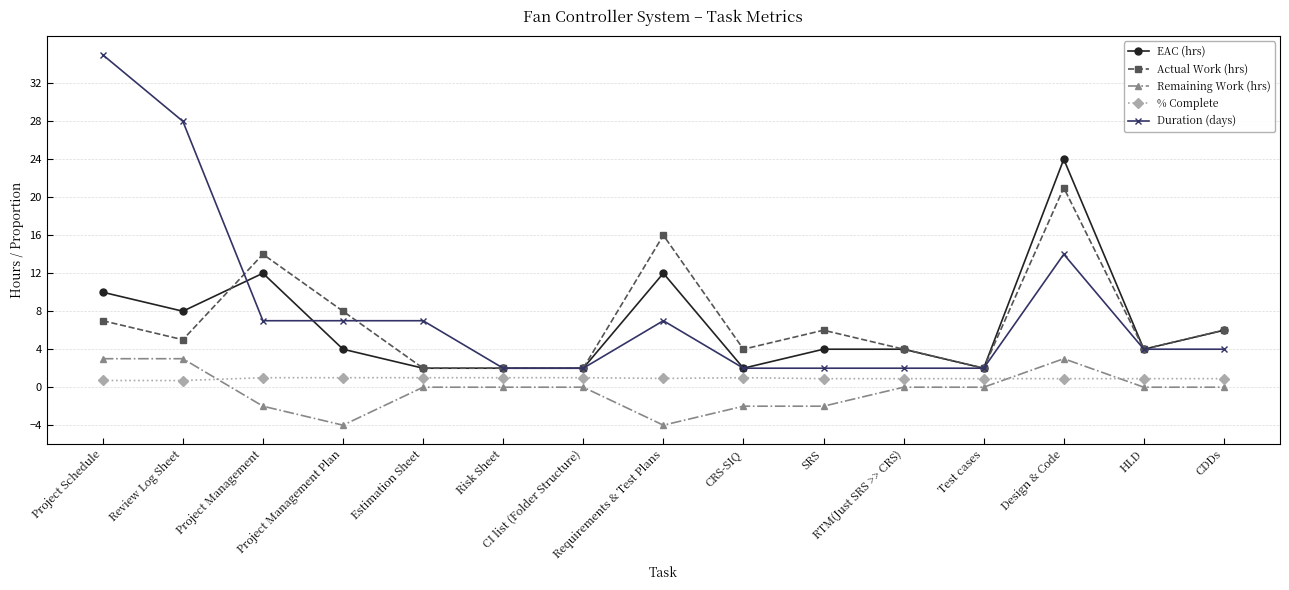

What is the total value across all series at CDDs?

16.9